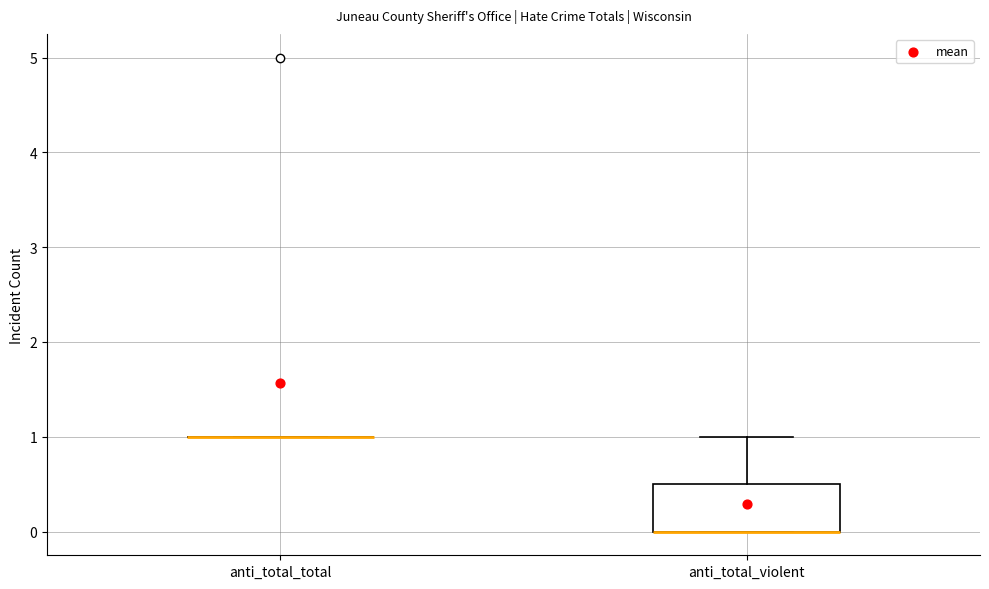

Comparing the boxes themselves (not the whiskers), which one is the tallest?

anti_total_violent